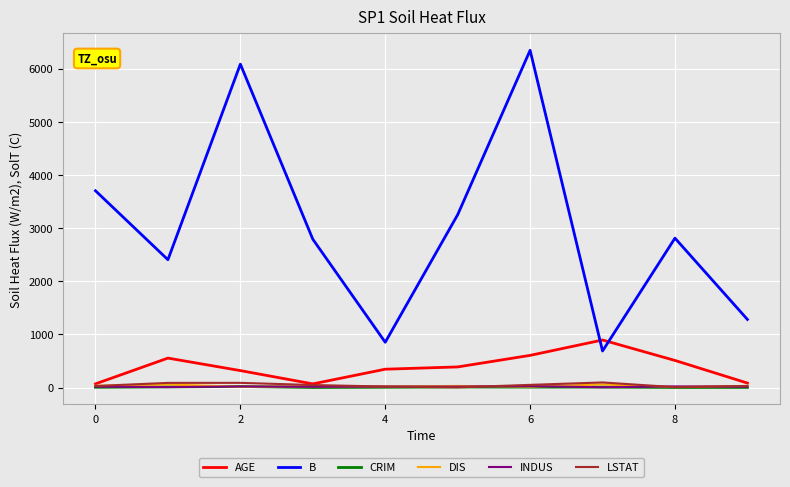

What is the greatest value displayed?

6348.4